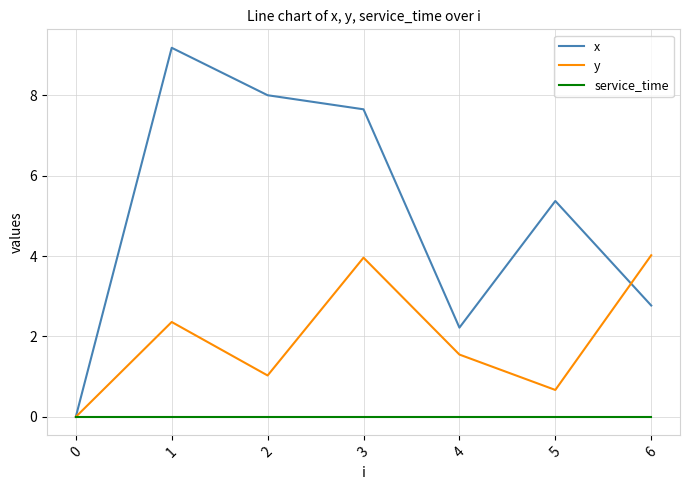

The value of y at 5 is 0.3. True or false?

False